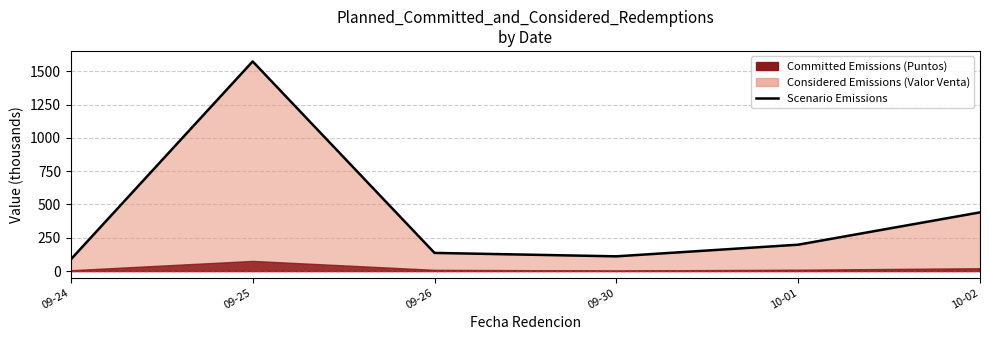

How many points are lower than both their immediate neighbors (excluding endpoints)?

1